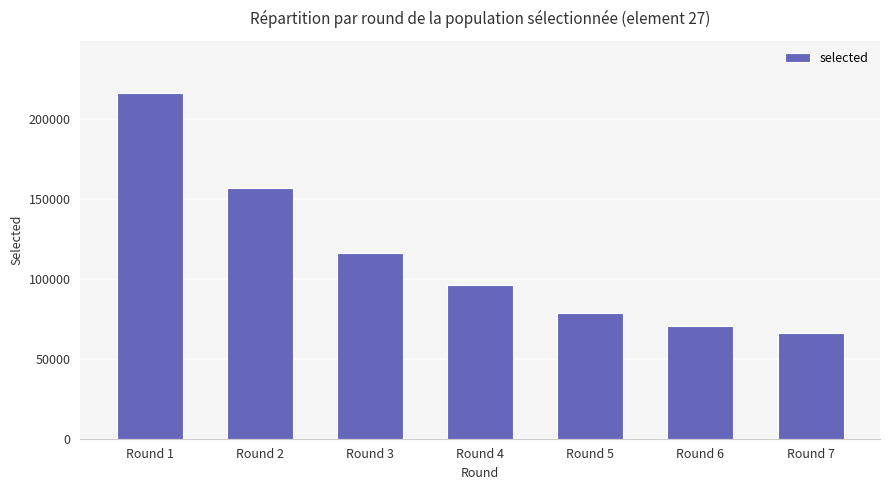

What is the change in value from Round 5 to Round 6?

-7816